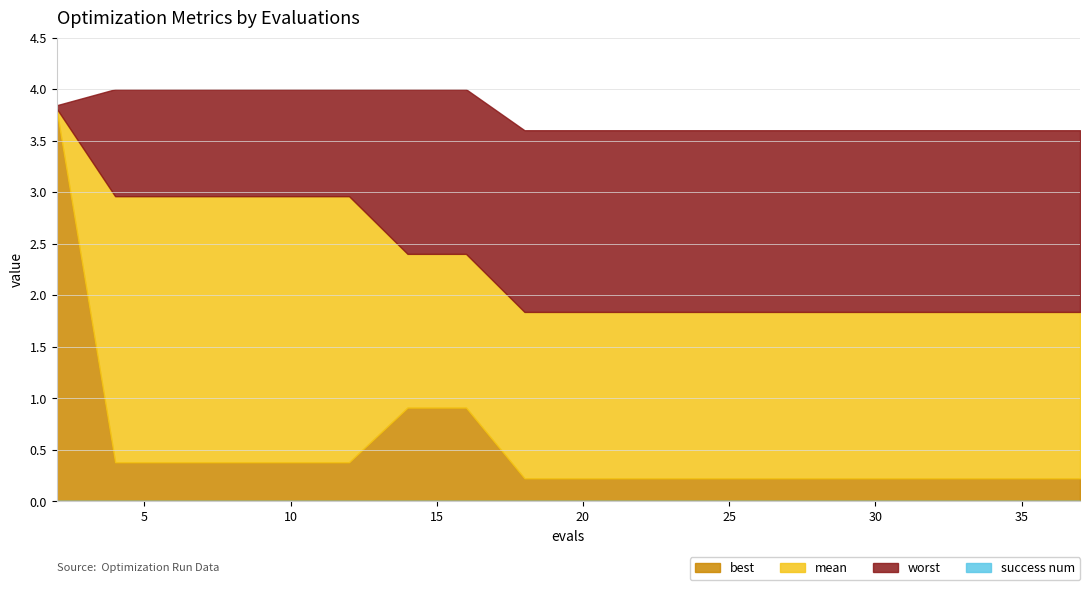

How many distinct data groups are displayed?

4